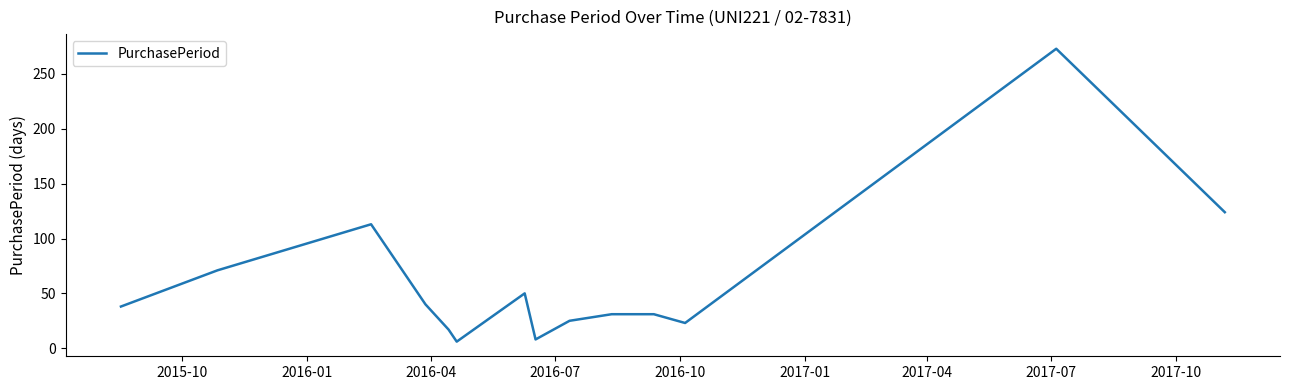

What is the greatest value displayed?

273